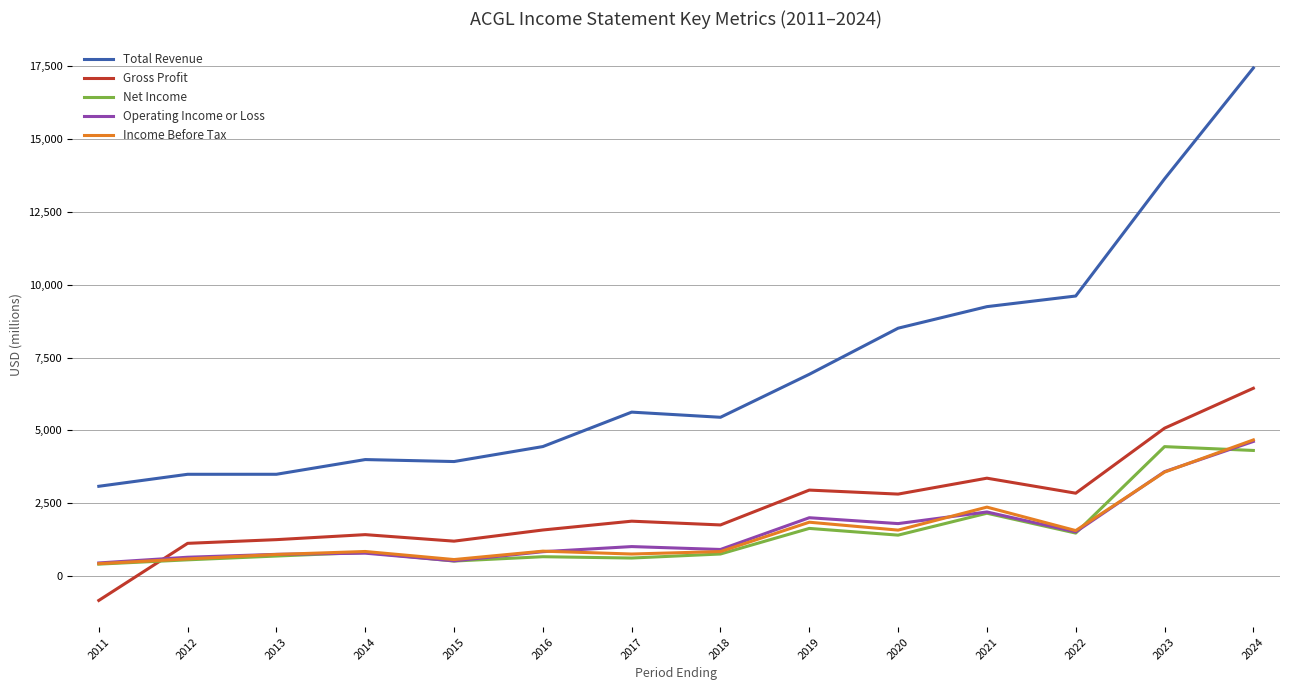

At which category does Operating Income or Loss reach its first local valley?

2015